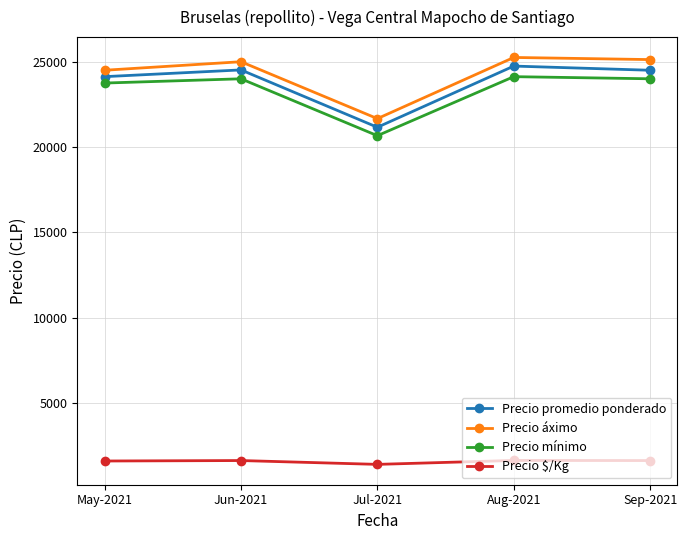

What is the average value of the Precio mínimo series?

23308.3